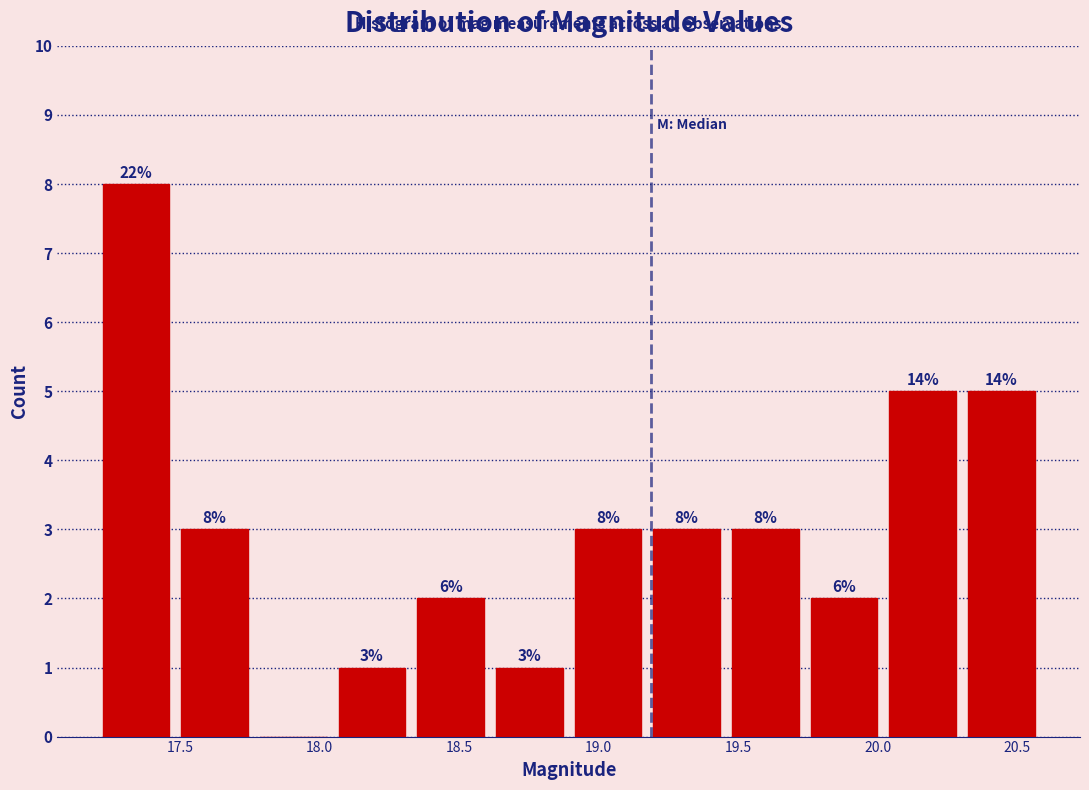

Which range on the x-axis has the tallest bar?

17.20 to 17.50